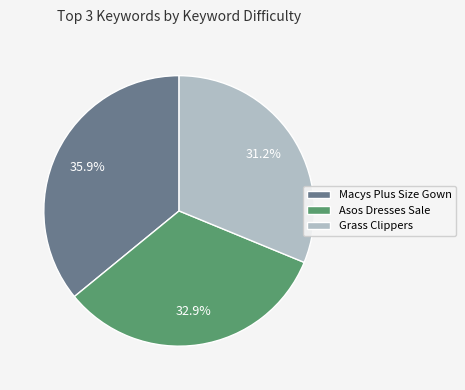

Between Asos Dresses Sale and Macys Plus Size Gown, which is larger?

Macys Plus Size Gown